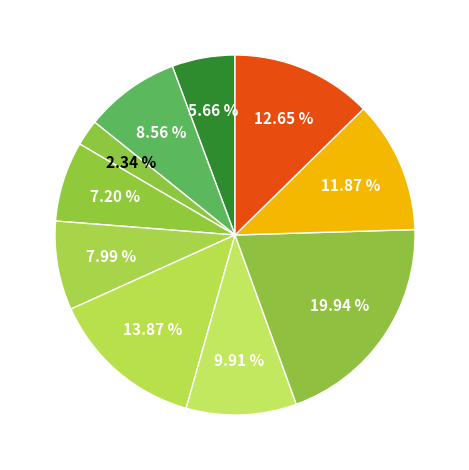

How many segments does this pie chart have?

10